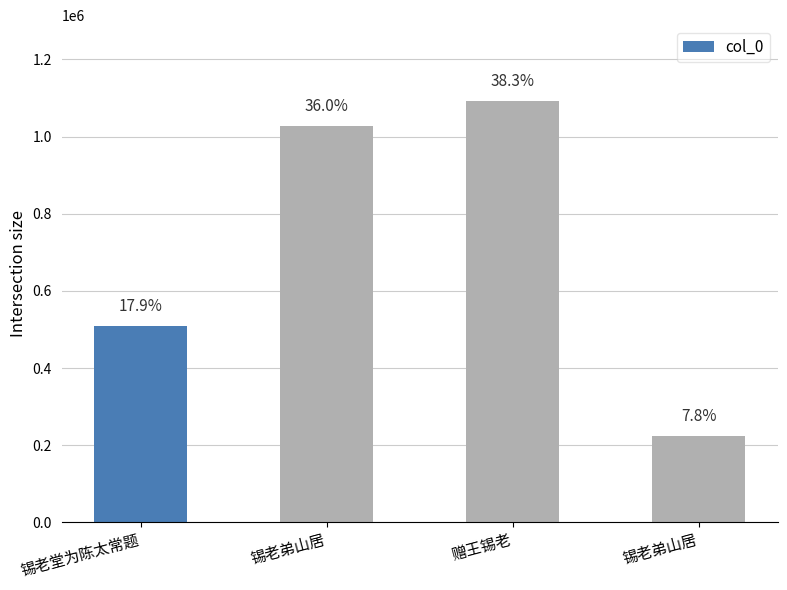

Are the bars horizontal?

No